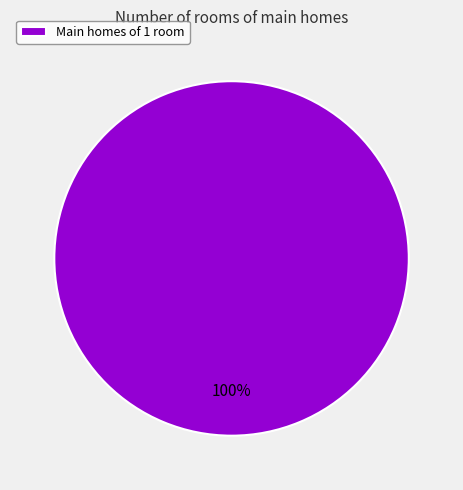

Which slice represents more than half of the pie?

Main homes of 1 room